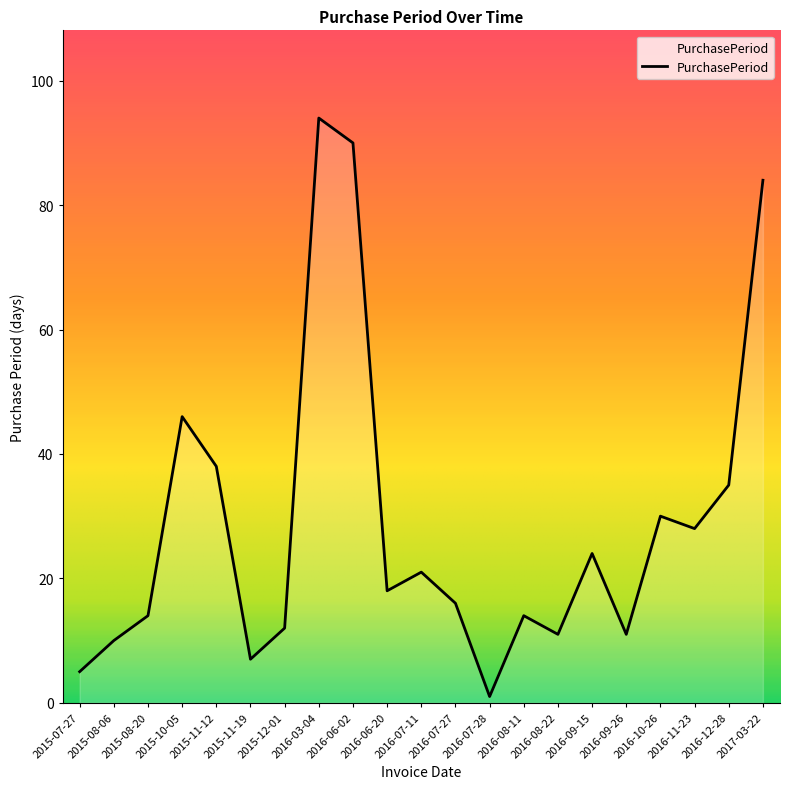

The value at 2016-06-02 is 90. True or false?

True